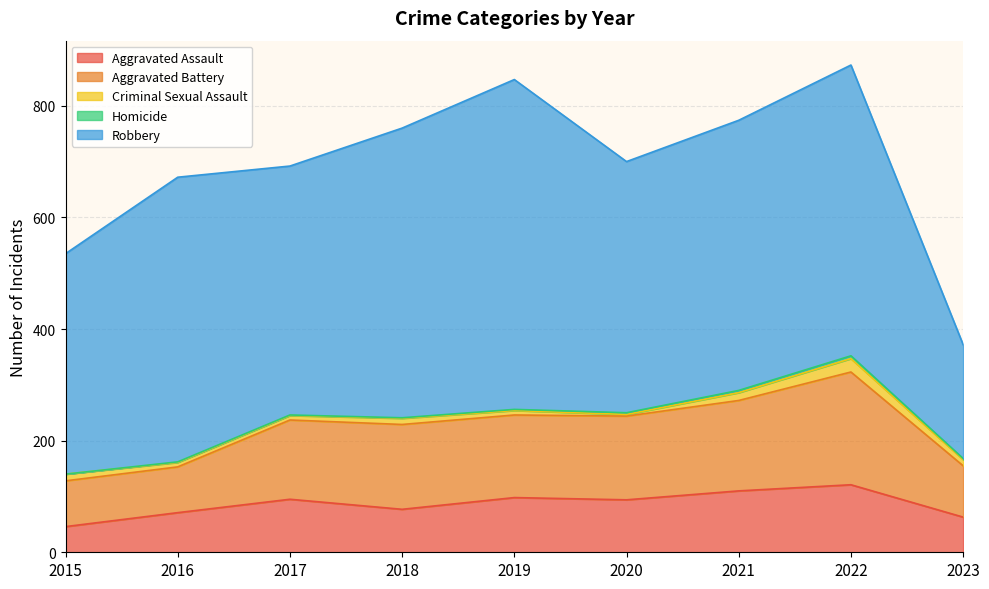

What is the highest value of the Aggravated Battery series?

202